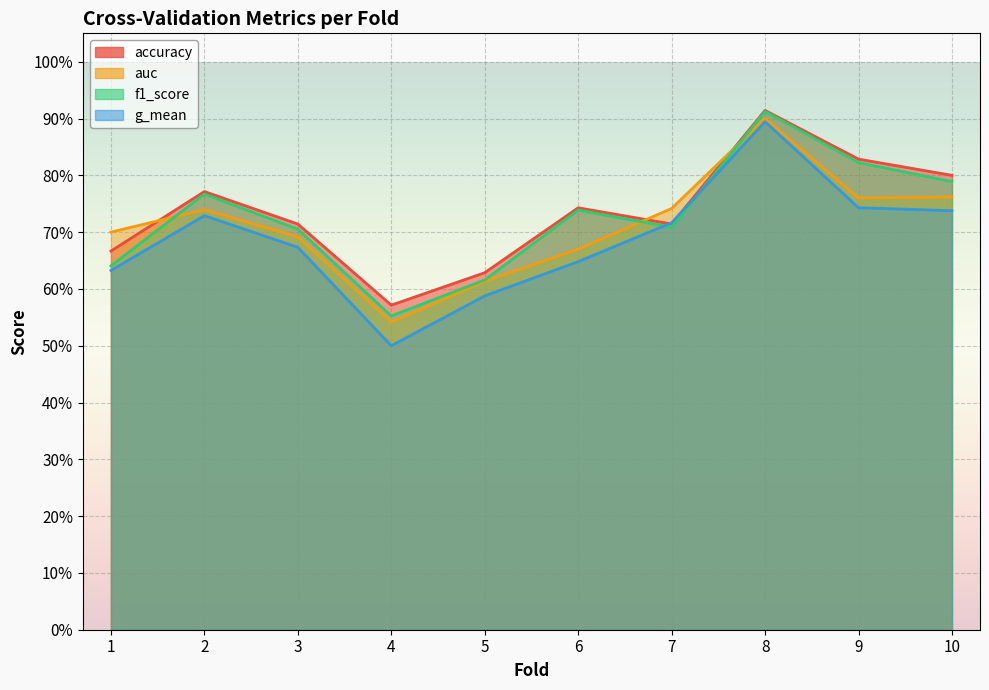

How many categories are shown in the chart?

10